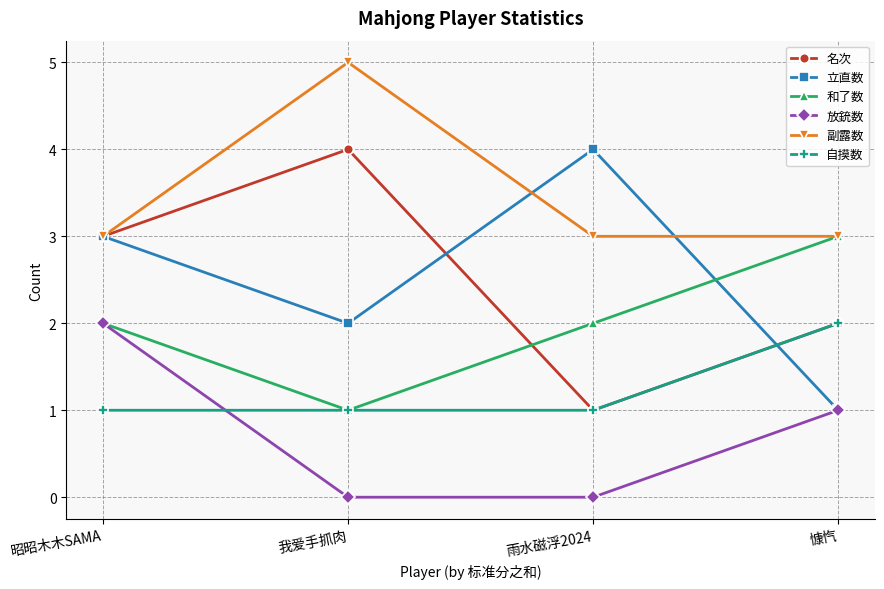

Rank the categories by 立直数 value from highest to lowest.

雨水磁浮2024, 昭昭木木SAMA, 我爱手抓肉, 慷忾